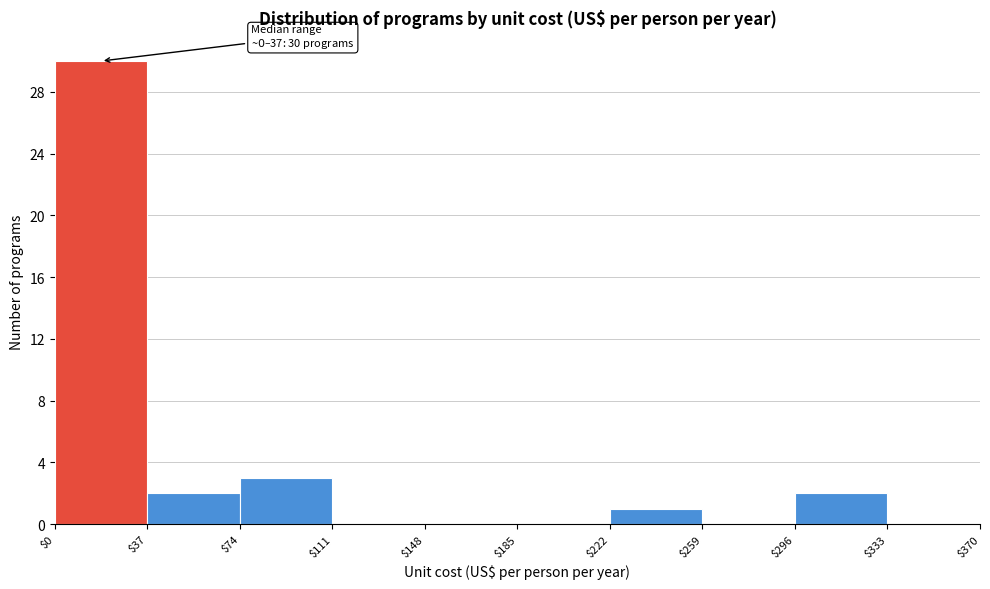

Over which range of the x-axis is the bar tallest?

$0 to $37